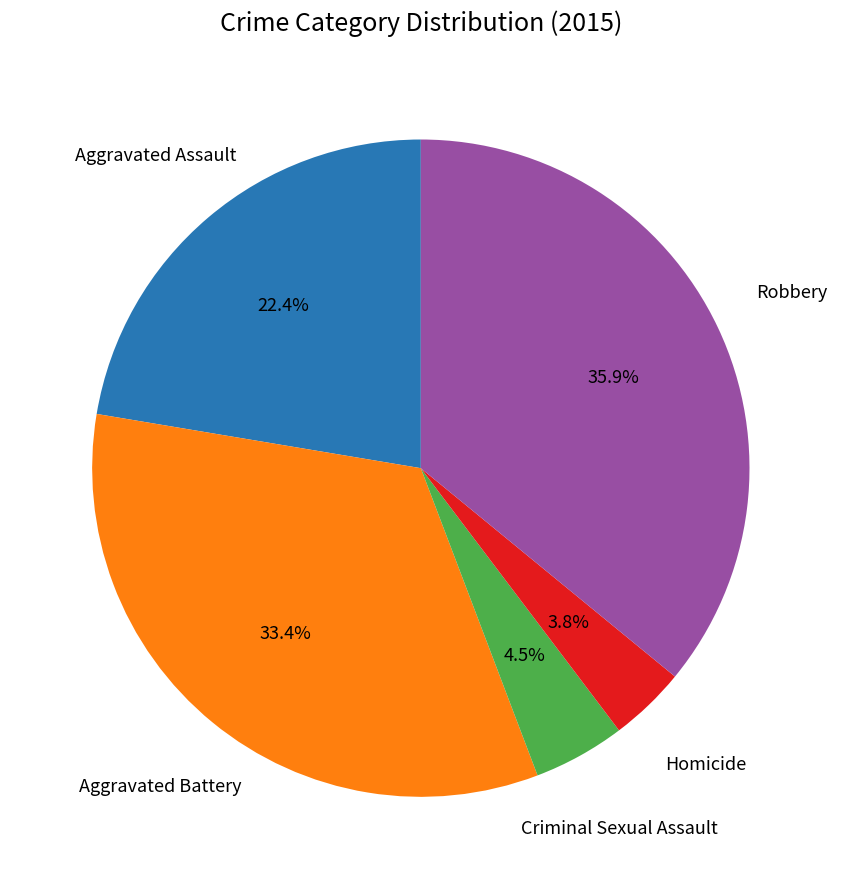

Does any single category account for the majority?

No